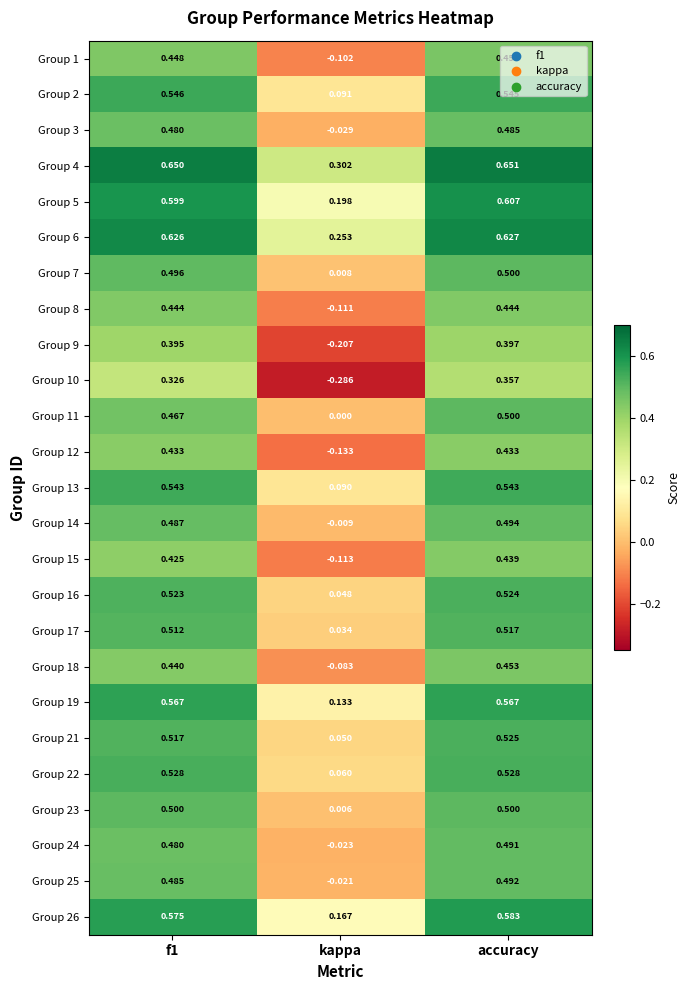

What is the total value across all series at accuracy?

12.7